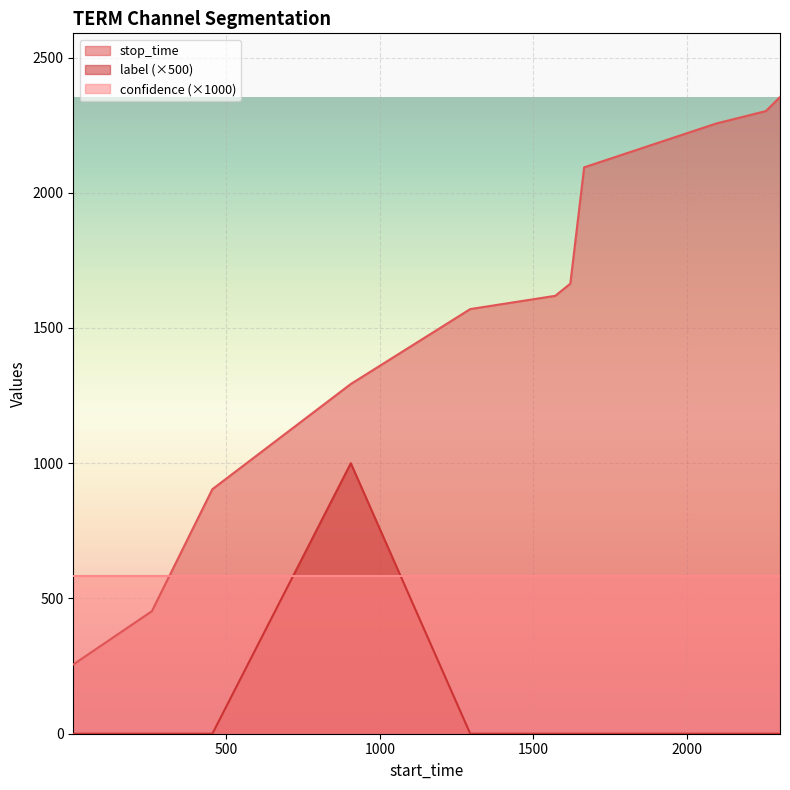

Which series has the largest total across all categories?

stop_time